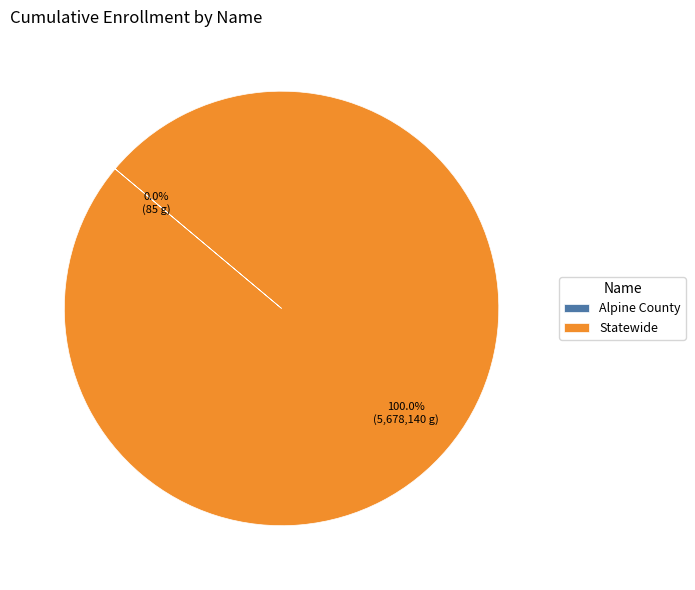

Is it true that Statewide is 100% of the pie?

True